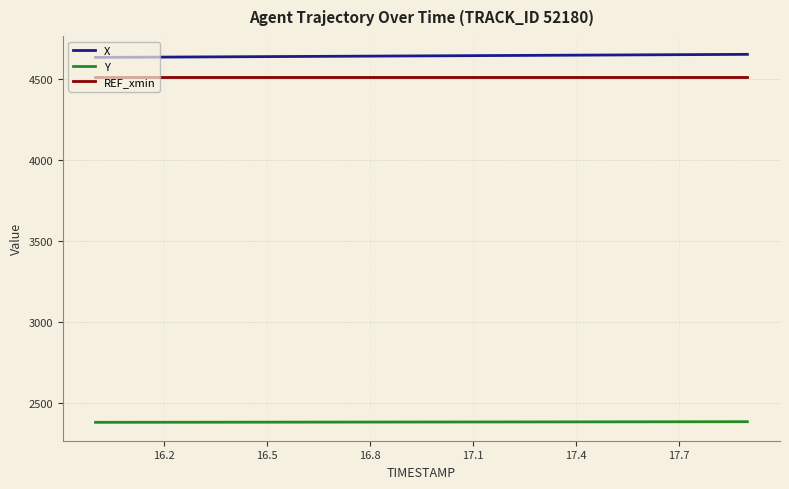

What is the highest value of the Y series?

2384.8